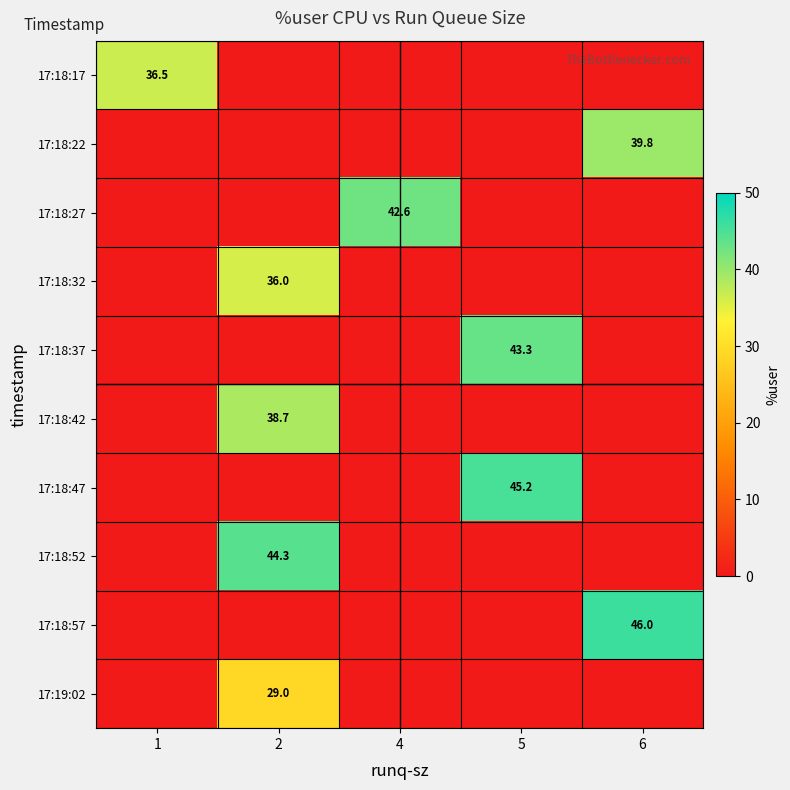

How many categories are shown in the chart?

5